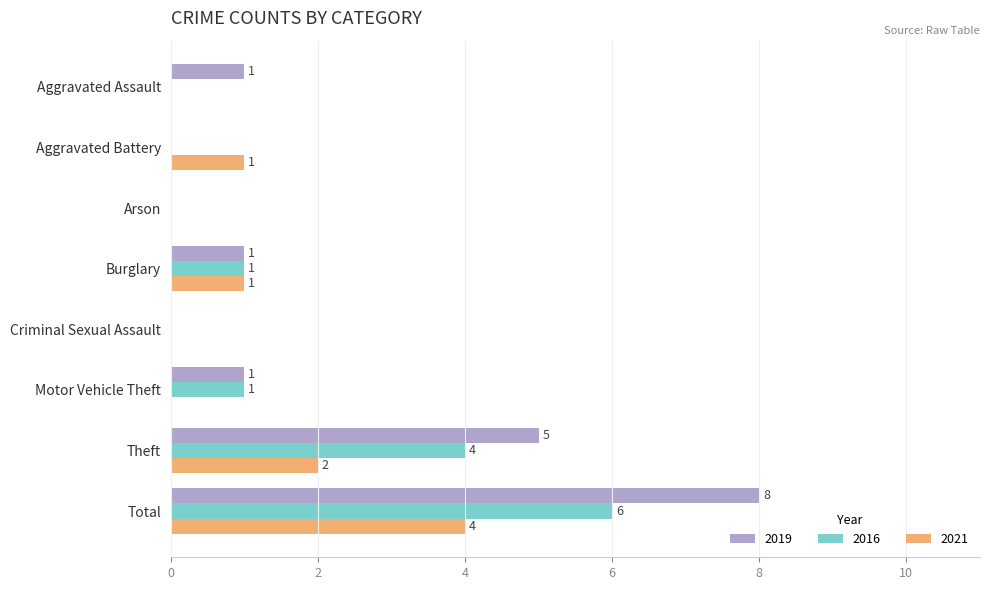

What is the highest value of the 2016 series?

6